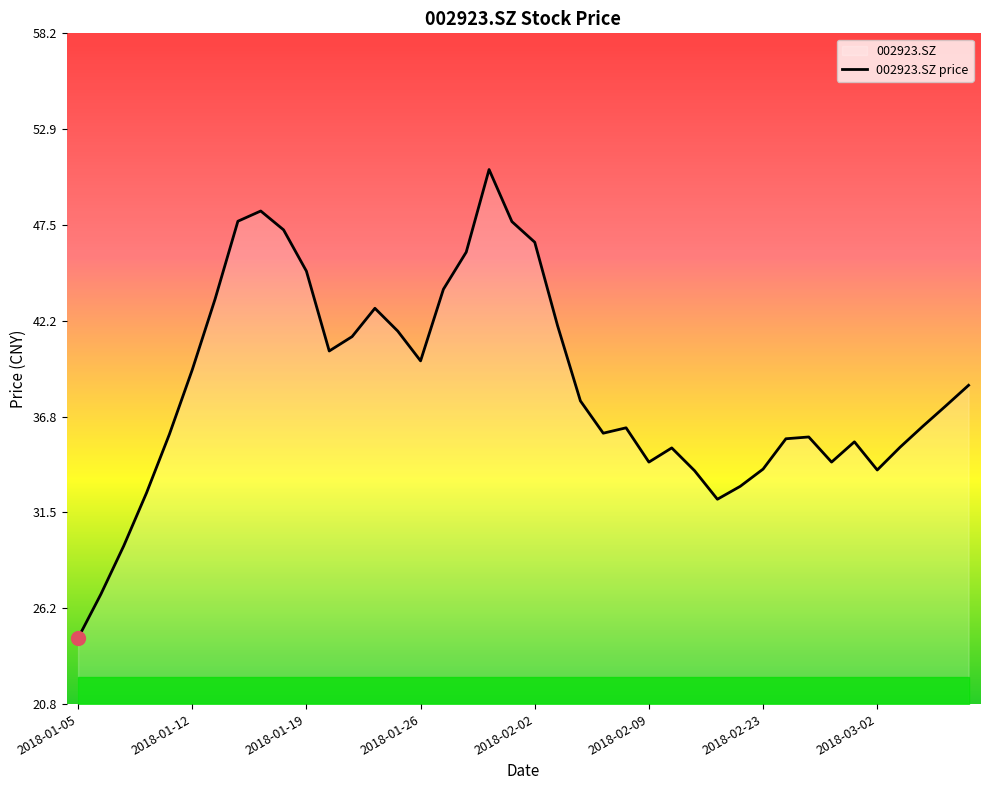

How many lines are shown in the chart?

1